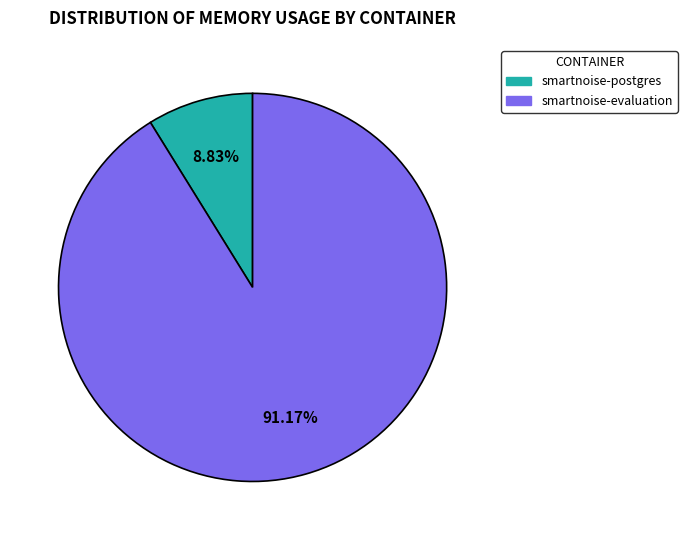

Is there any slice that represents more than half of the pie?

Yes